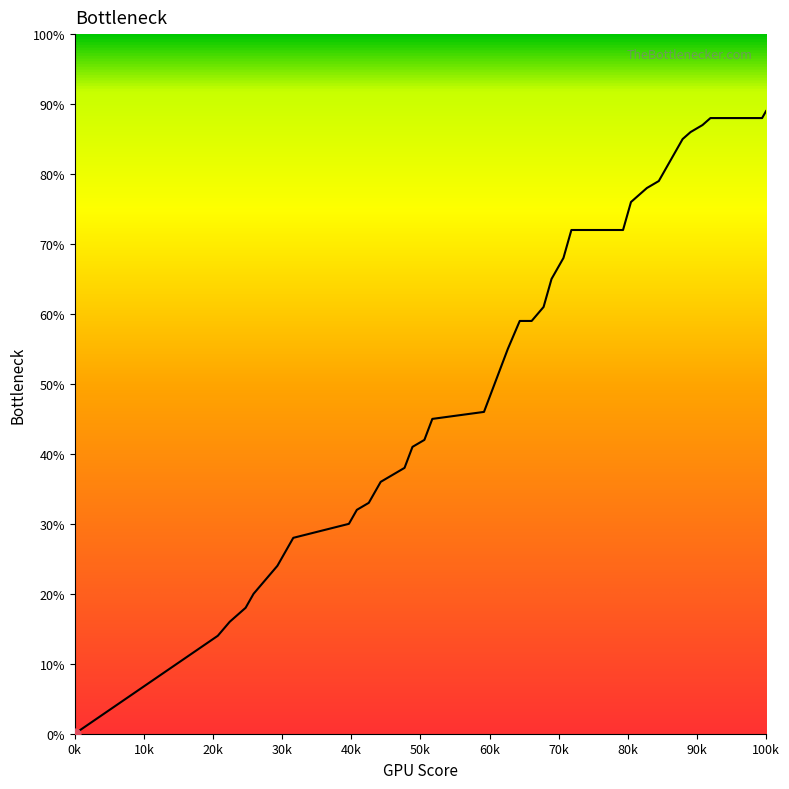

Which has a higher value, 83 or 0?

83